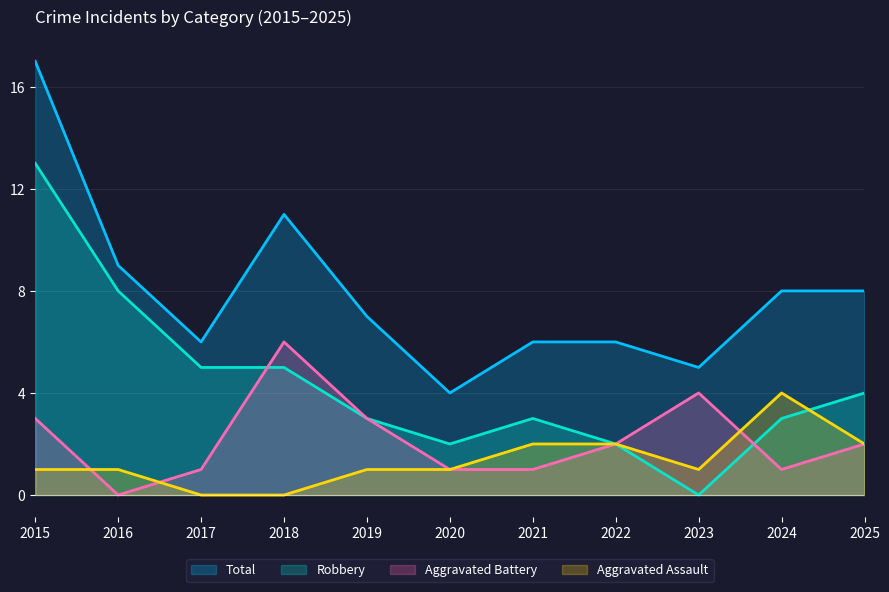

How many lines are shown in the chart?

4